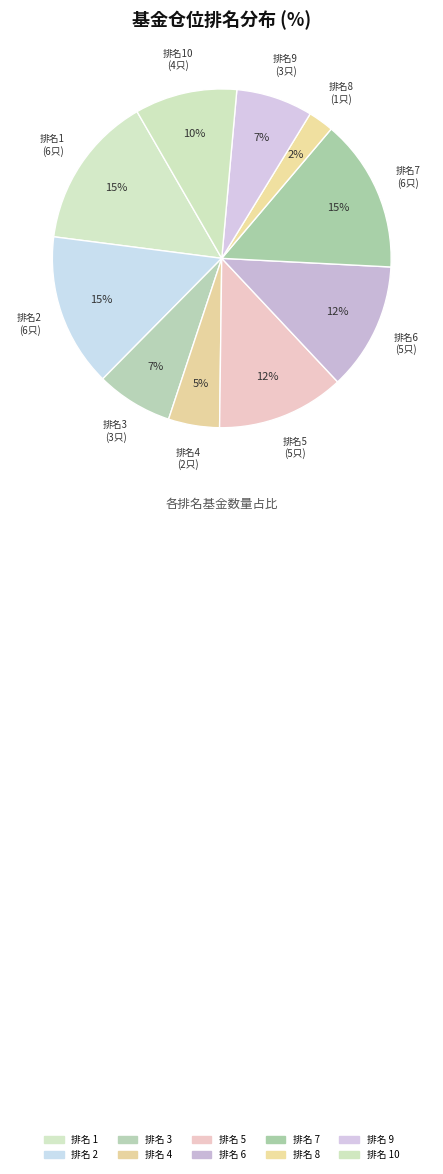

How many slices are in this pie chart?

10